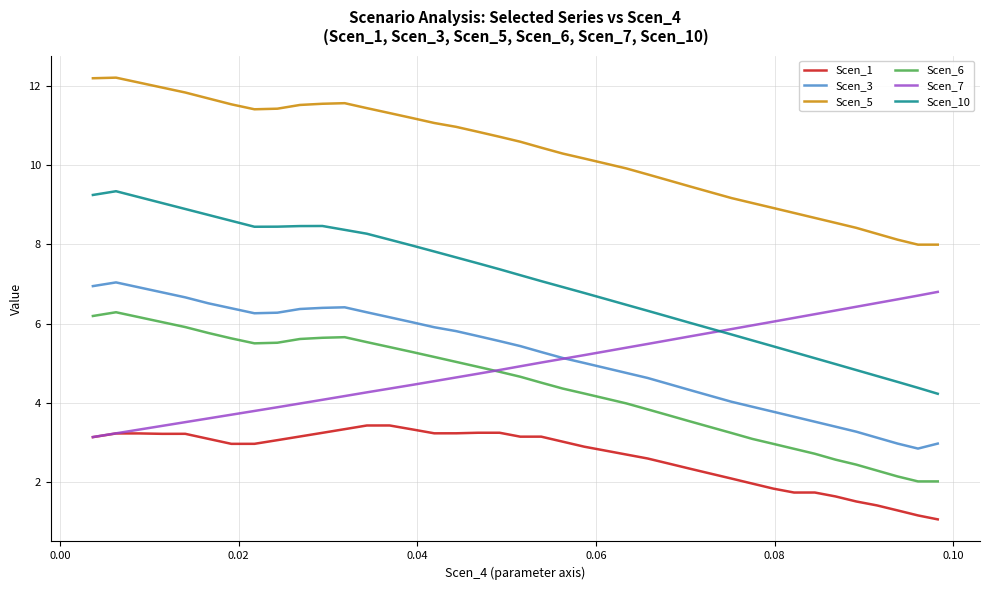

Which series has the widest spread of values?

Scen_10